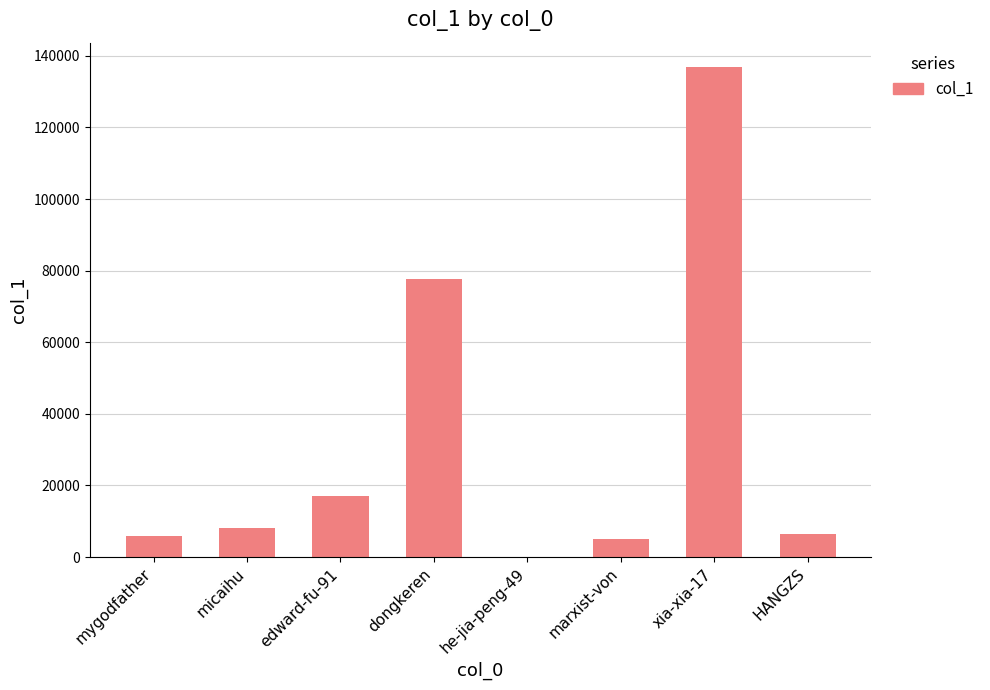

Count the number of categories in the chart.

8